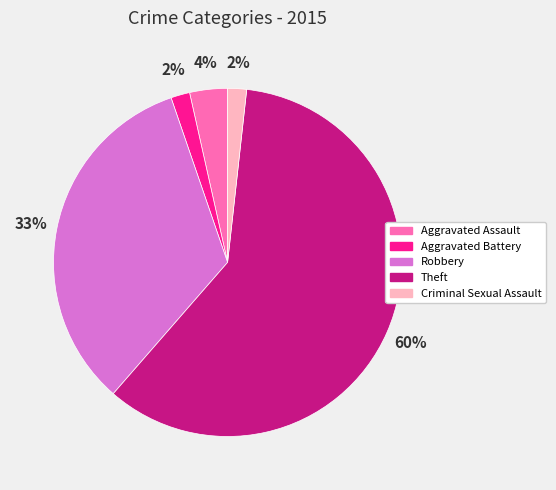

Is it true that Aggravated Battery is 10% of the pie?

False